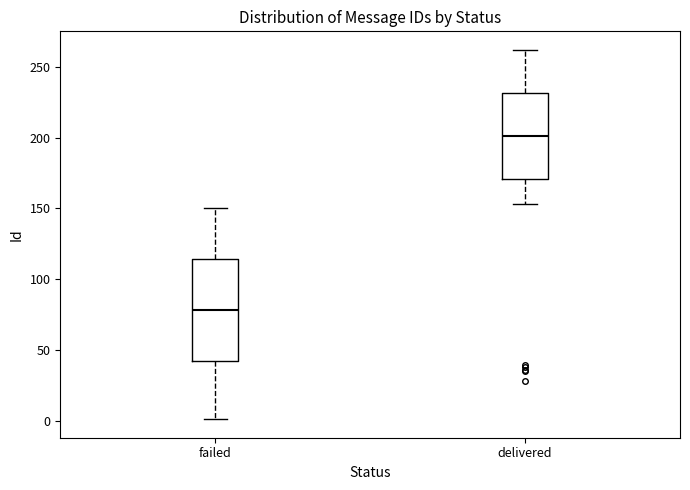

Reading left to right, read every box against the y-axis: the position of its median line, the range the box covers, and the ends of its whiskers. The values are not printed on the chart, so give them approximately, as read against the axis.

failed: median 80, box 40 to 115, whiskers 0 to 150
delivered: median 200, box 170 to 230, whiskers 155 to 260